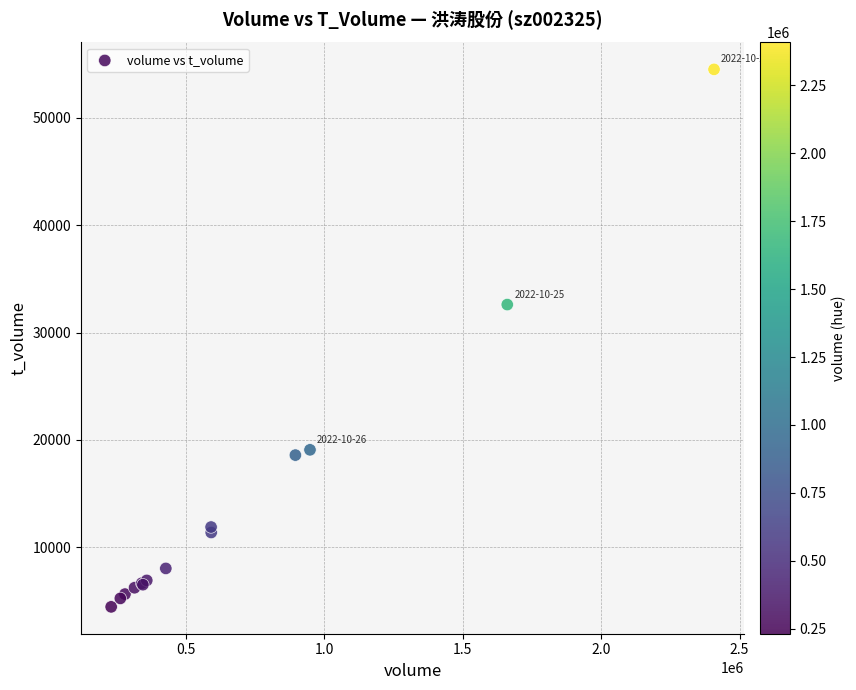

What Y value in the scatter plot is closest to 29483?

32608